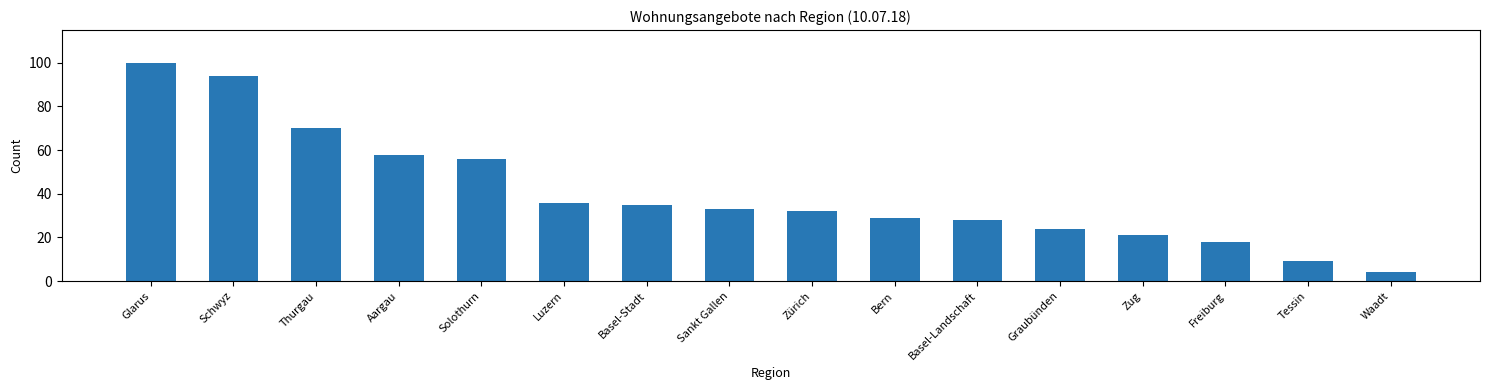

True or false: the data shows 163 at Glarus.

False